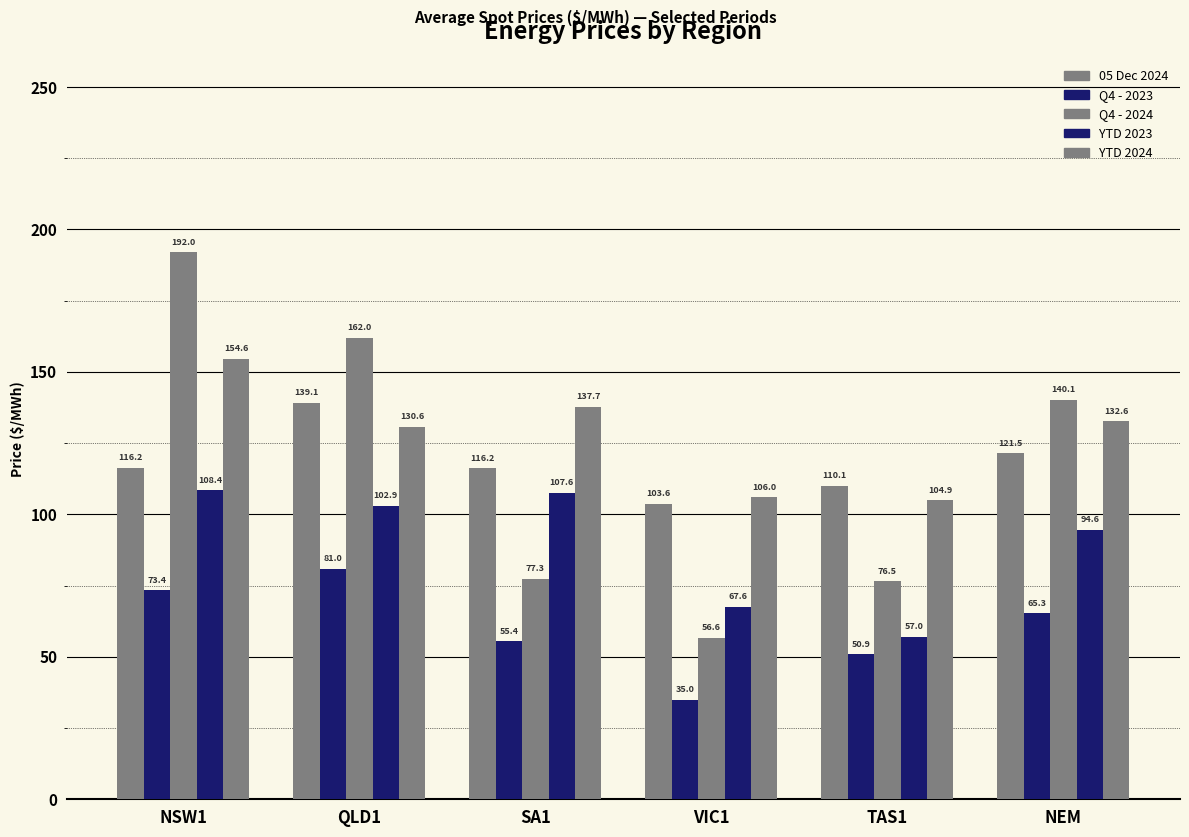

Between QLD1 and VIC1, which series saw the biggest shift?

Q4 - 2024